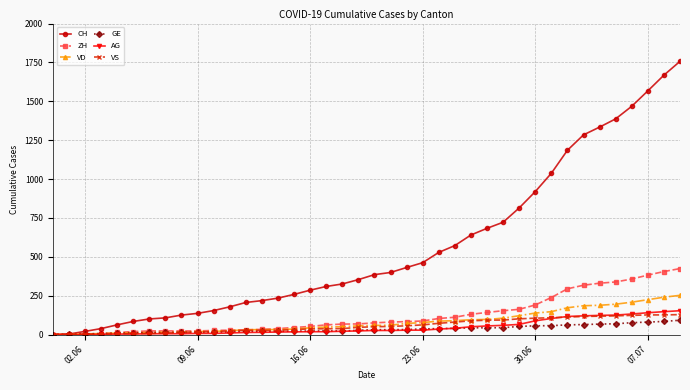

Which series has the widest spread of values?

CH